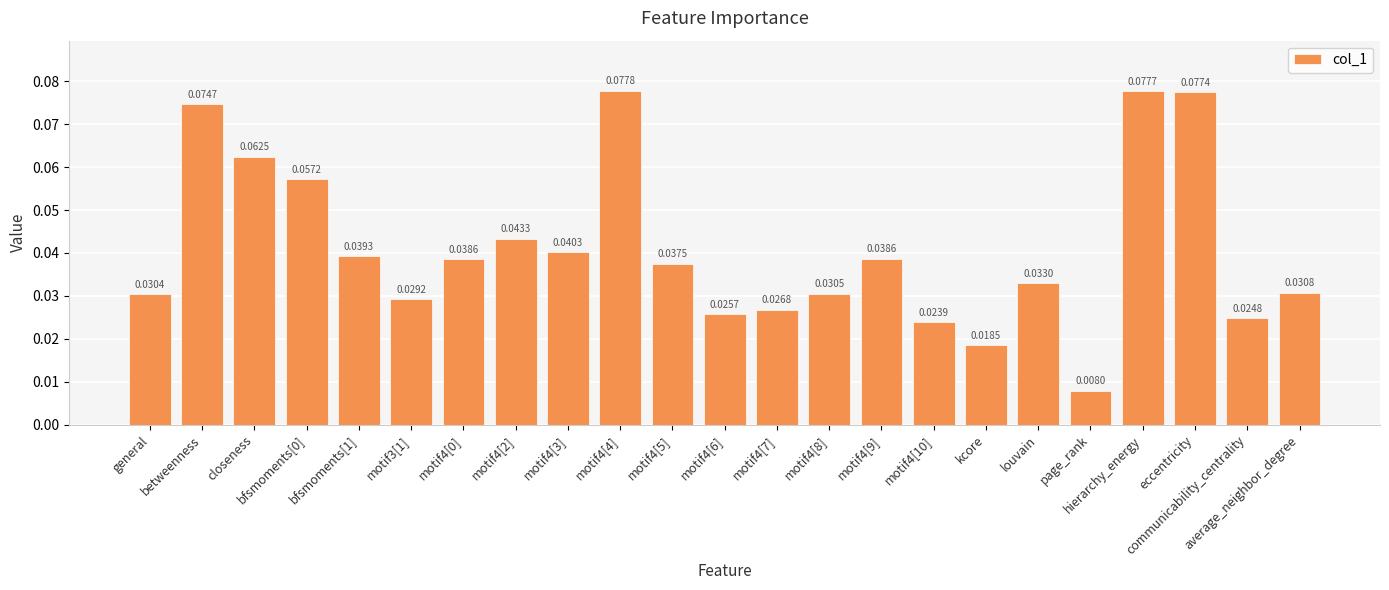

Which category has the lowest value across all series?

page_rank